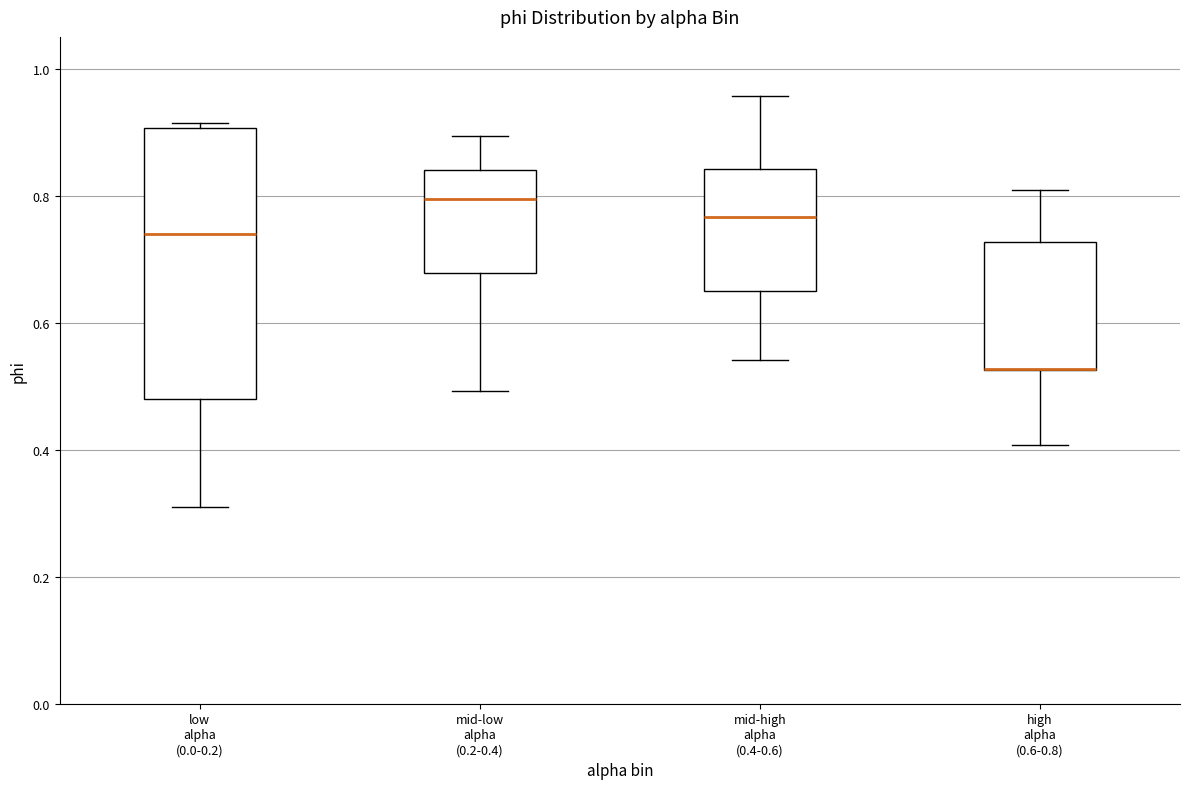

Where is the upper edge of the box for high alpha (0.6-0.8) on the y-axis? The values are not printed on the chart, so give them approximately, as read against the axis.

0.72